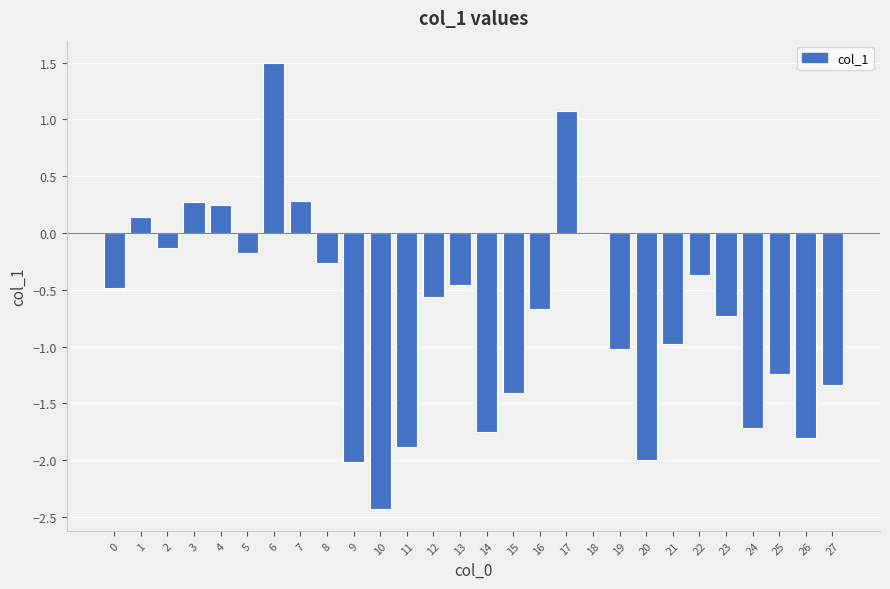

True or false: the data shows 0.1 at 3.

False